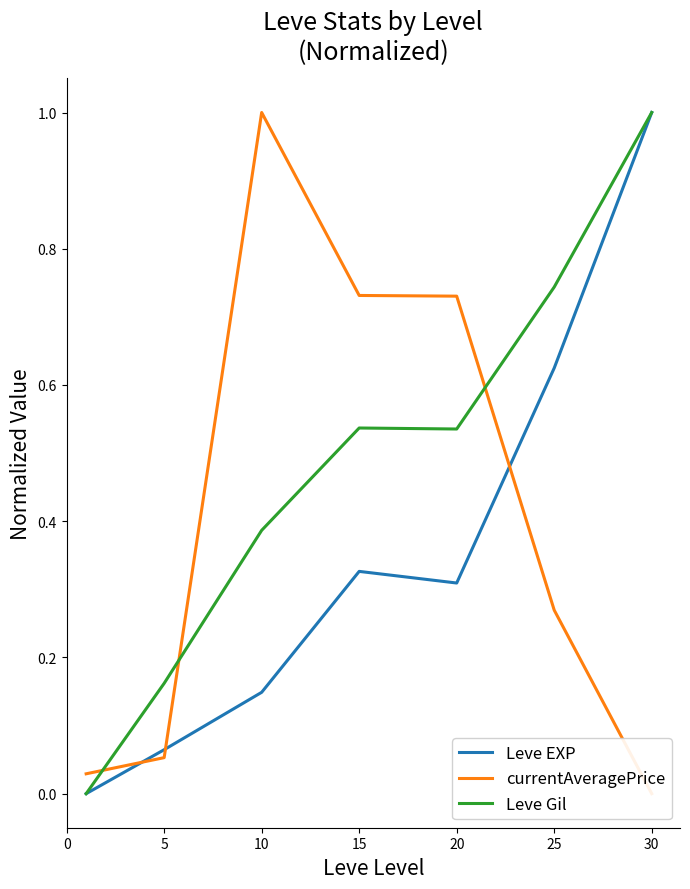

What is the spread (max minus min) of values at 30?

1.0